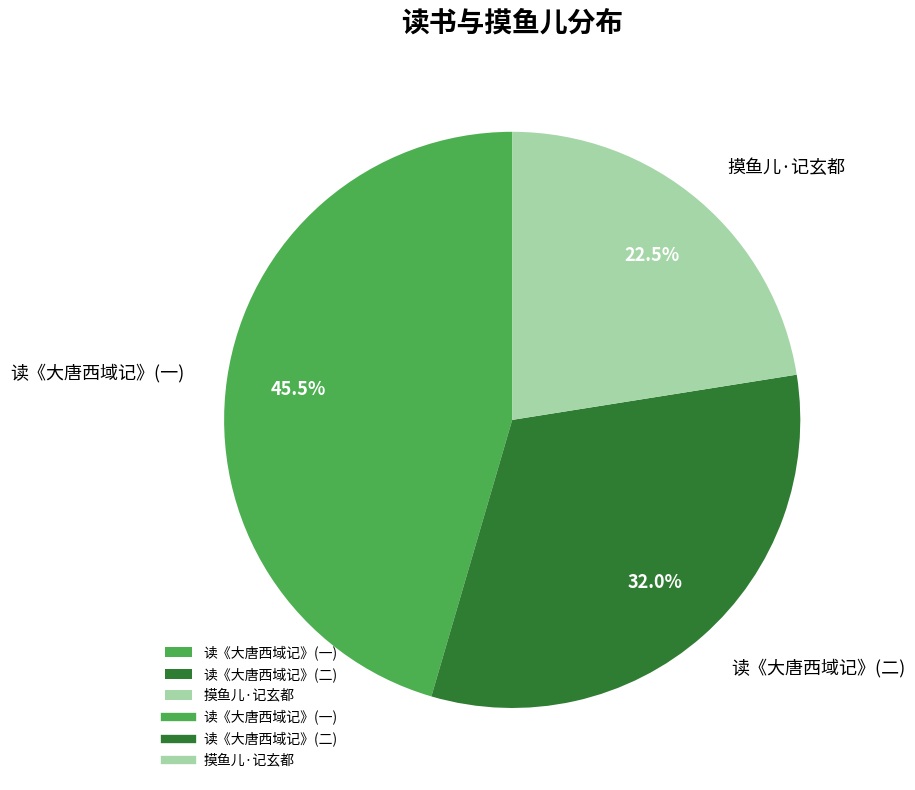

True or false: 摸鱼儿·记玄都 accounts for 35% of the total.

False